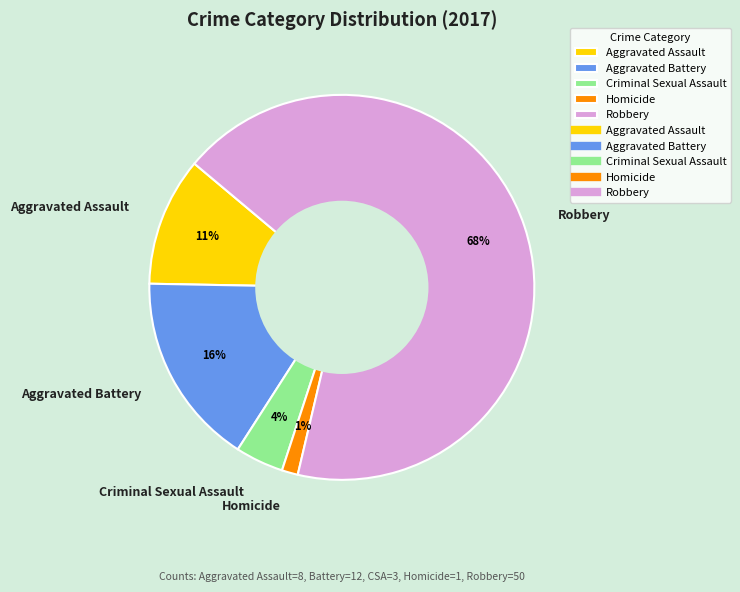

Which has a higher value, Criminal Sexual Assault or Aggravated Battery?

Aggravated Battery